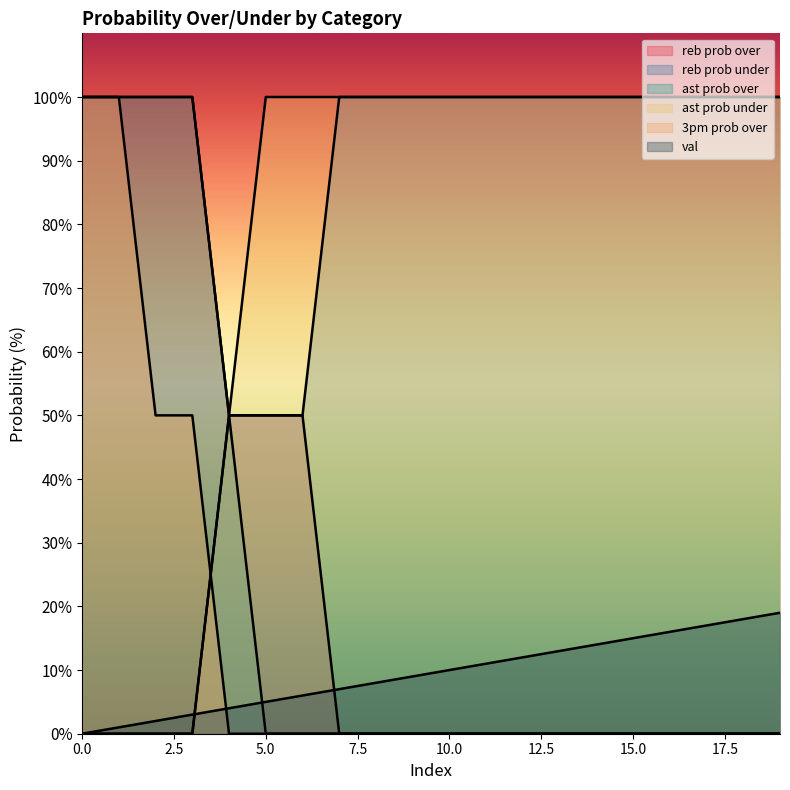

What is the difference between the val values at 6 and 5?

1